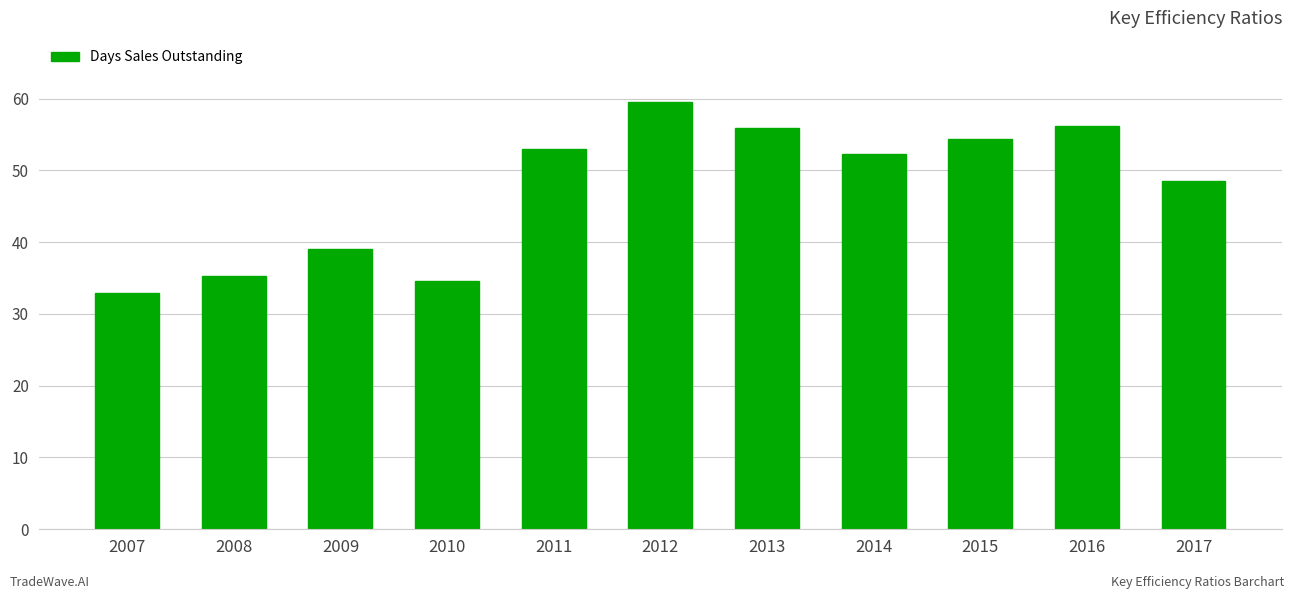

What is the difference between the maximum and minimum values?

26.5